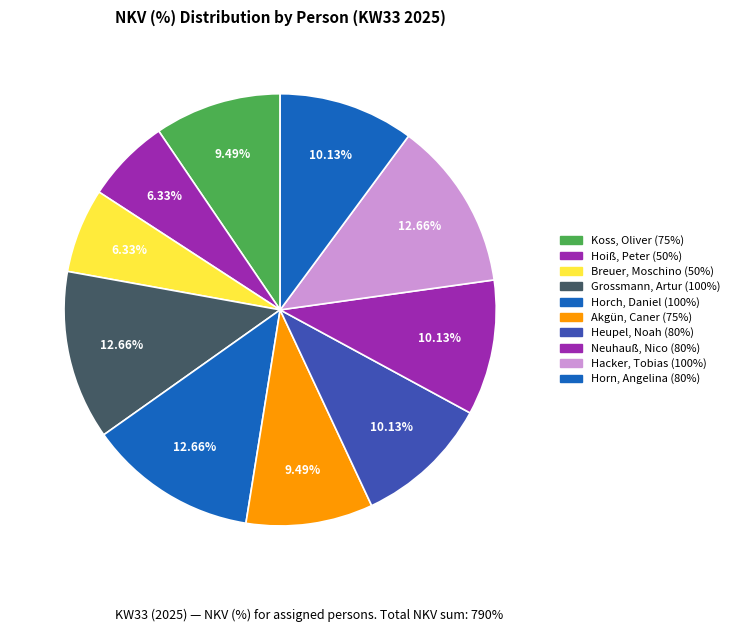

Is there a majority slice in this chart?

No